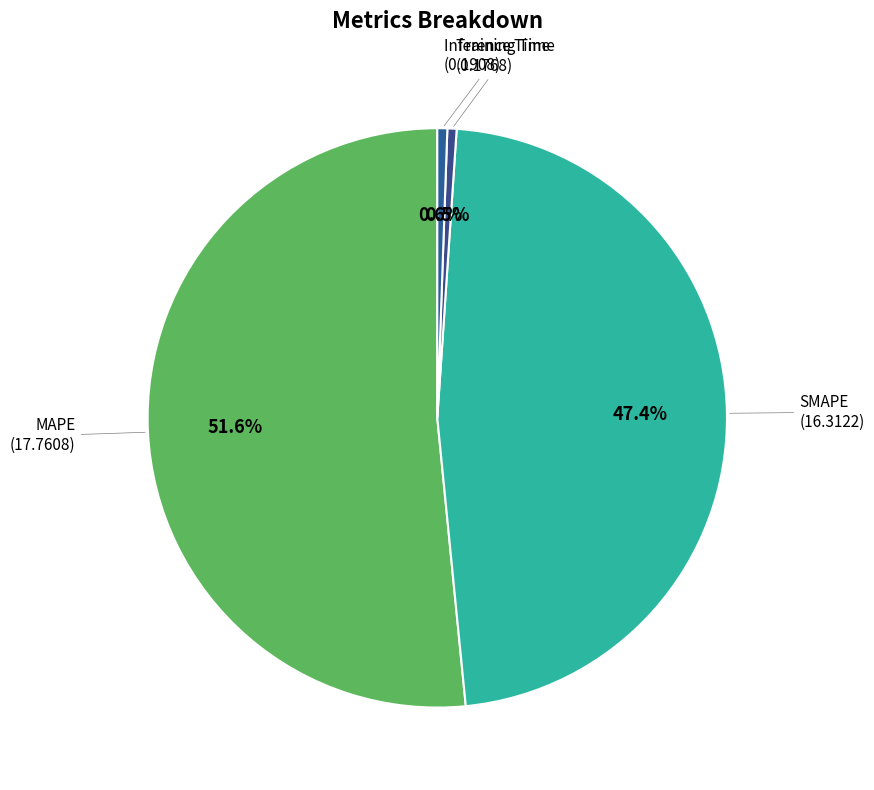

How many segments does this pie chart have?

4